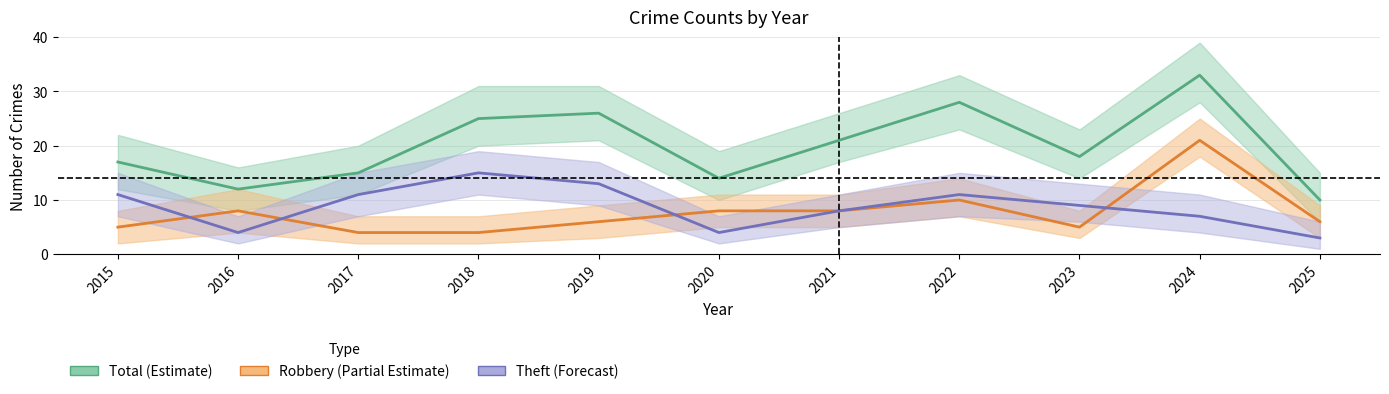

How many lines are shown in the chart?

3